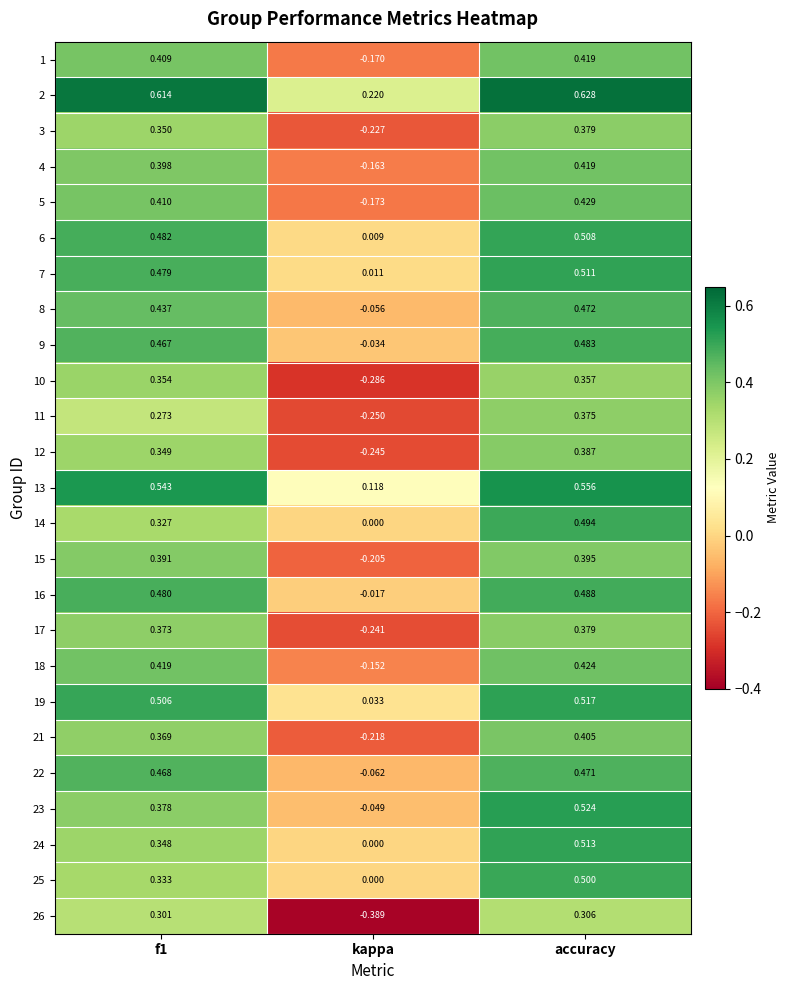

At which category does the chart reach its minimum across all series?

kappa